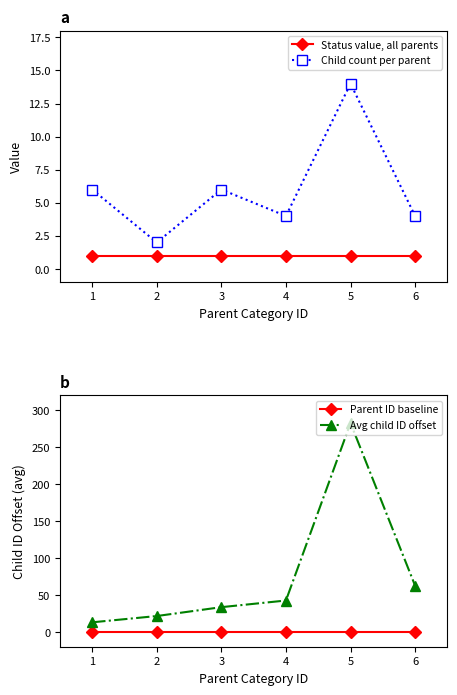

Is the value of Status value, all parents at 1 greater than the value of Child count per parent at 4?

No